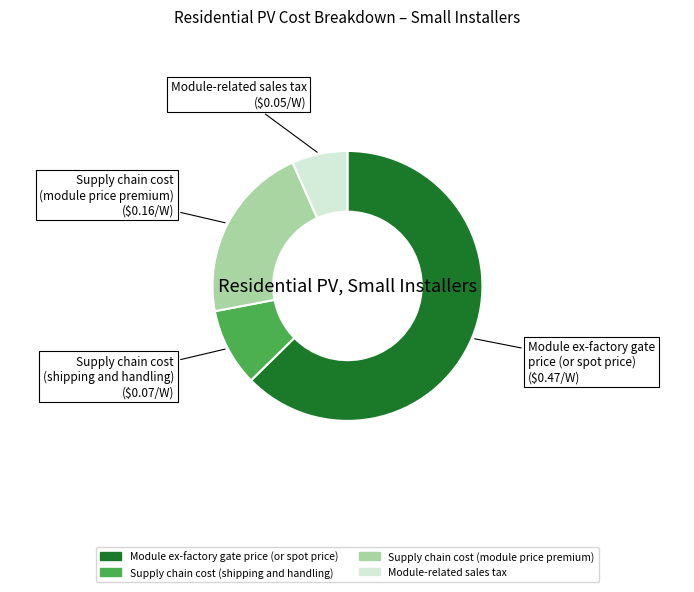

How many slices are in this pie chart?

4